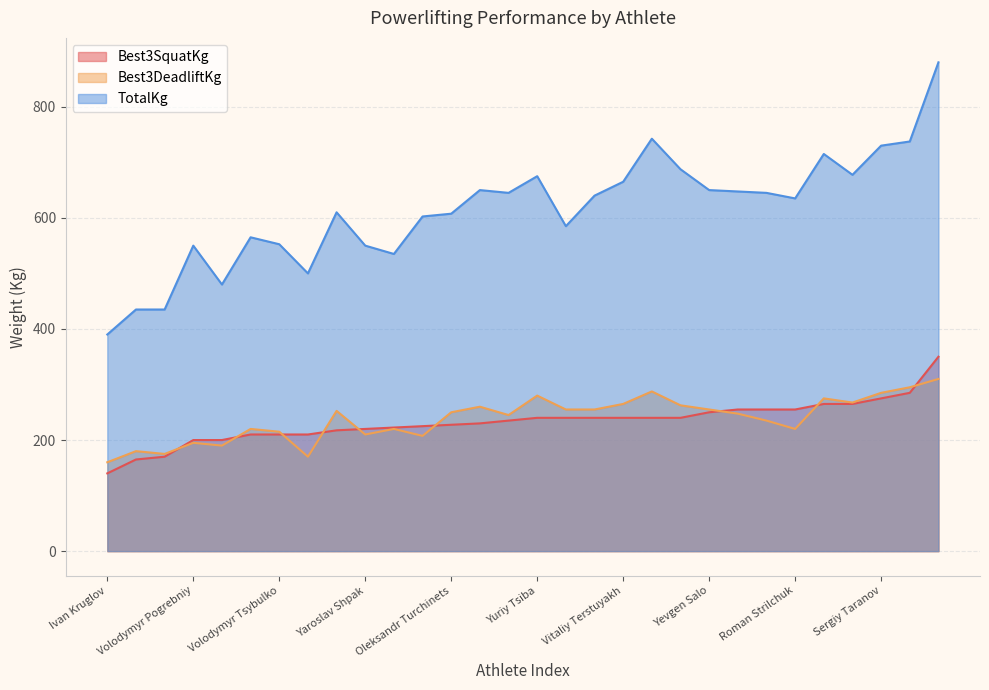

True or false: TotalKg has a value of 610.0 at Yuriy Pruzhanskyy.

True